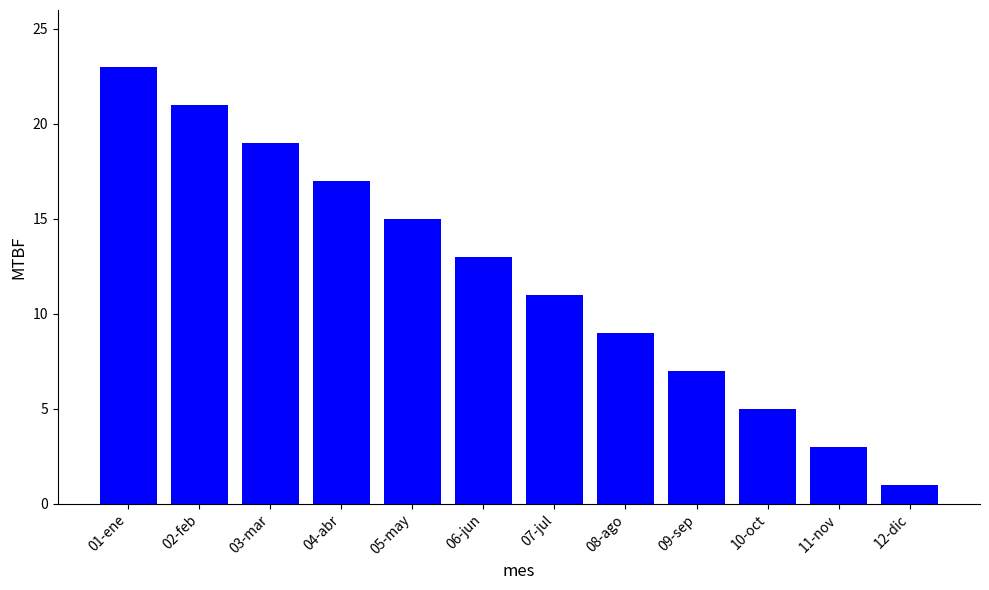

What is the maximum value shown in the chart?

23